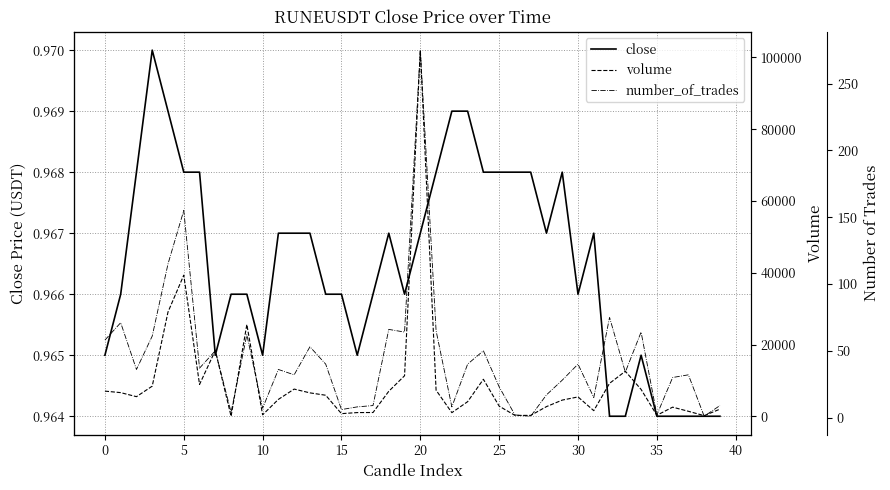

How many interior local valleys does the volume series have?

10